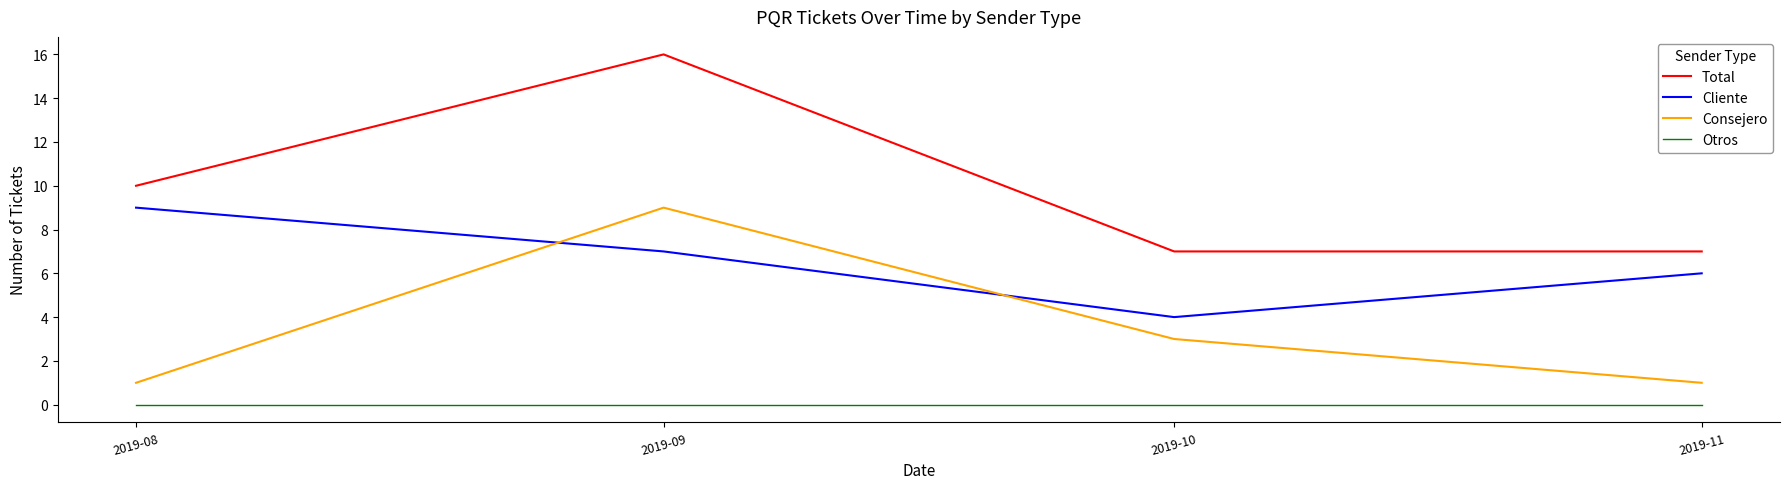

At which label does Cliente reach its peak?

2019-08